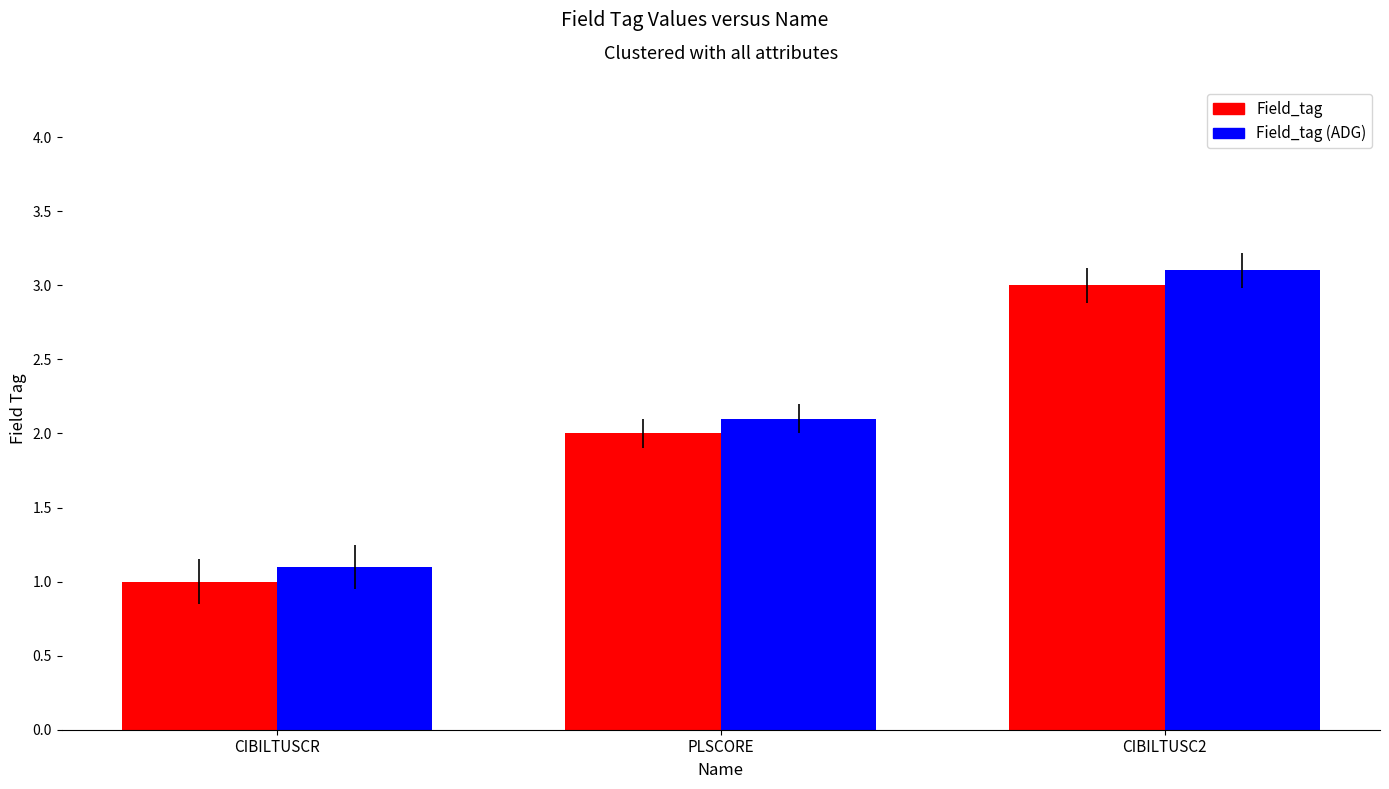

What is the label of the 2nd bar from the right?

PLSCORE